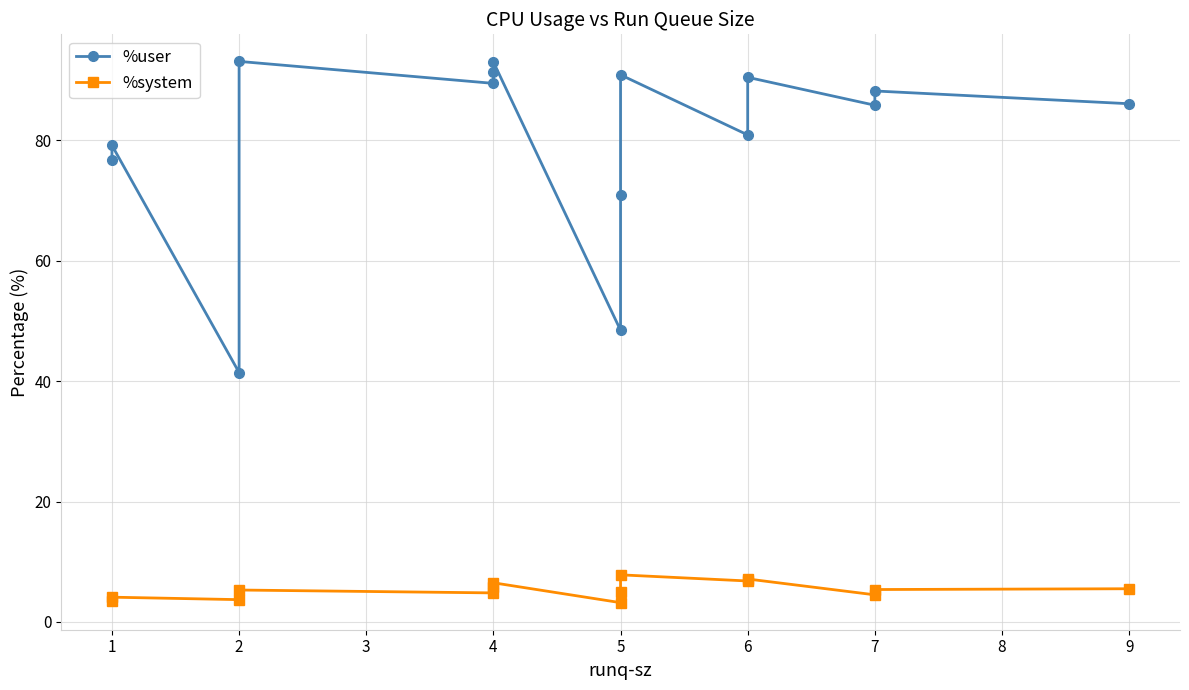

Is it true that %user equals 18.4 at 6?

False